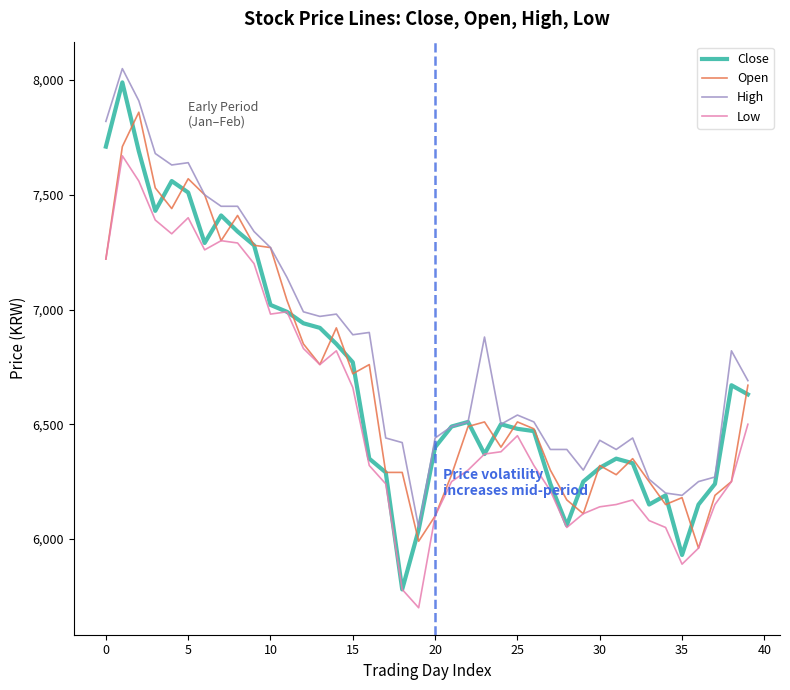

Which series has the largest total across all categories?

High